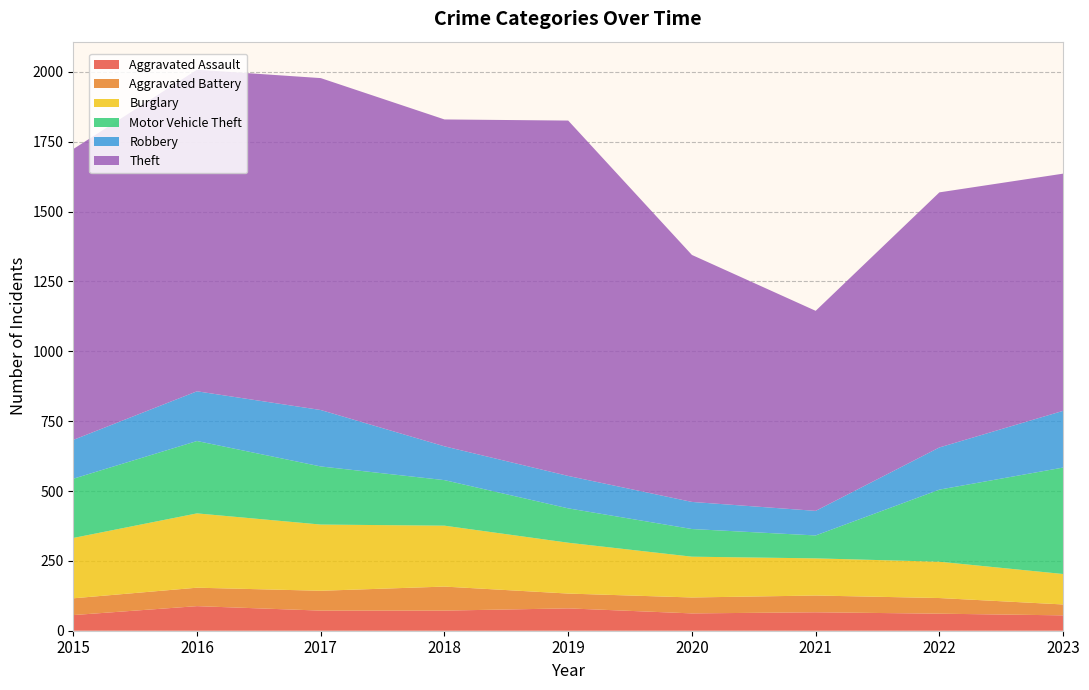

Reading right to left, extract all data points from this chart.

Aggravated Assault: 2023=55	2022=61	2021=66	2020=62	2019=80	2018=72	2017=72	2016=88	2015=56
Aggravated Battery: 2023=39	2022=56	2021=60	2020=57	2019=53	2018=86	2017=71	2016=66	2015=60
Burglary: 2023=109	2022=130	2021=133	2020=146	2019=182	2018=218	2017=237	2016=266	2015=216
Motor Vehicle Theft: 2023=381	2022=258	2021=82	2020=99	2019=123	2018=163	2017=208	2016=259	2015=212
Robbery: 2023=203	2022=151	2021=88	2020=97	2019=116	2018=121	2017=202	2016=178	2015=139
Theft: 2023=849	2022=913	2021=716	2020=884	2019=1272	2018=1170	2017=1188	2016=1151	2015=1041